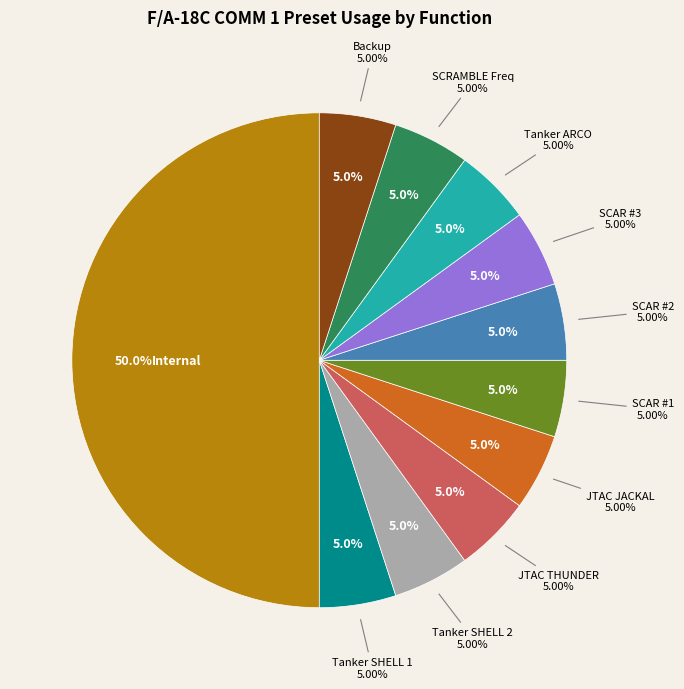

Is there any slice that represents more than half of the pie?

No